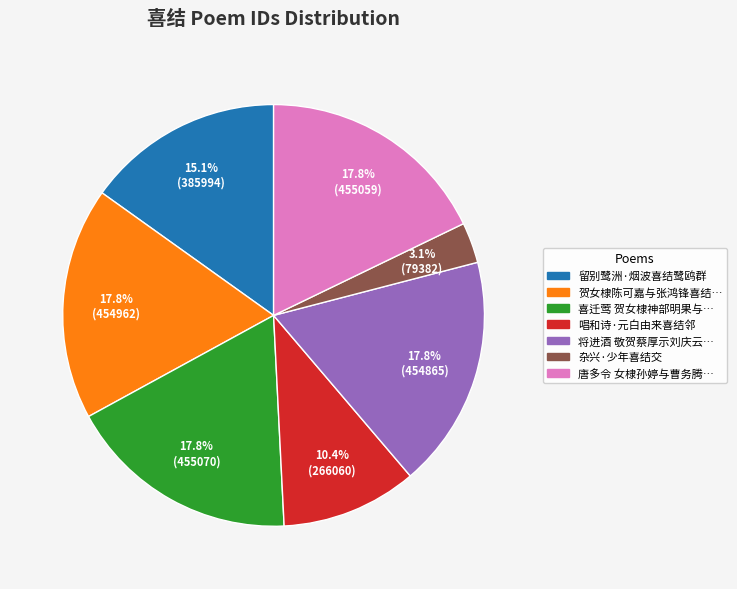

Is there a majority slice in this chart?

No